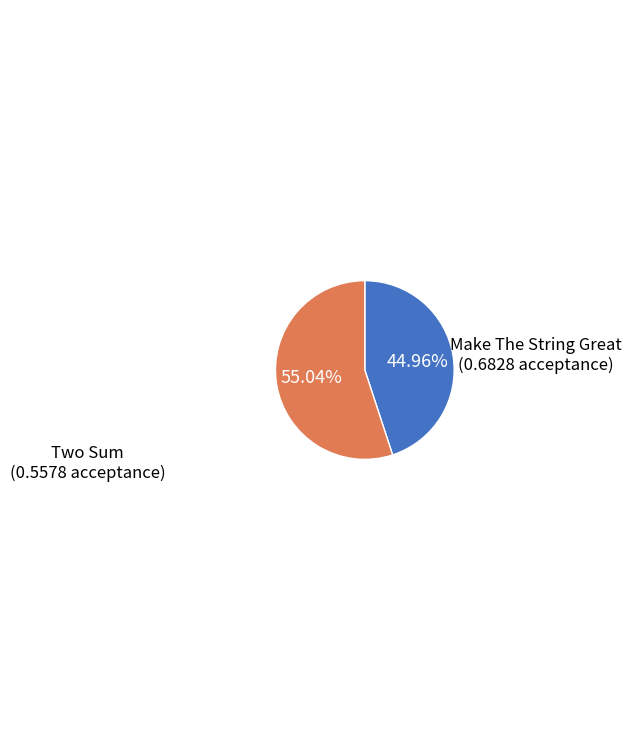

Does Make The String Great account for over 50% of the chart?

Yes